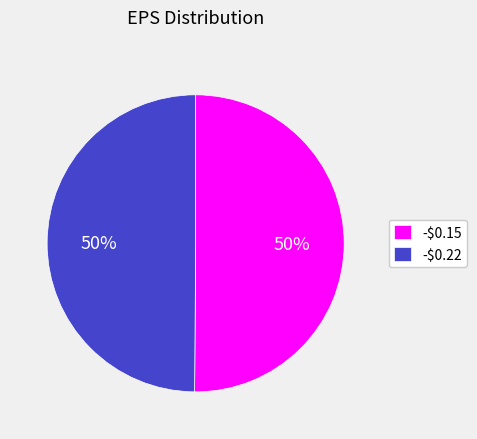

True or false: -$0.15 accounts for 40% of the total.

False